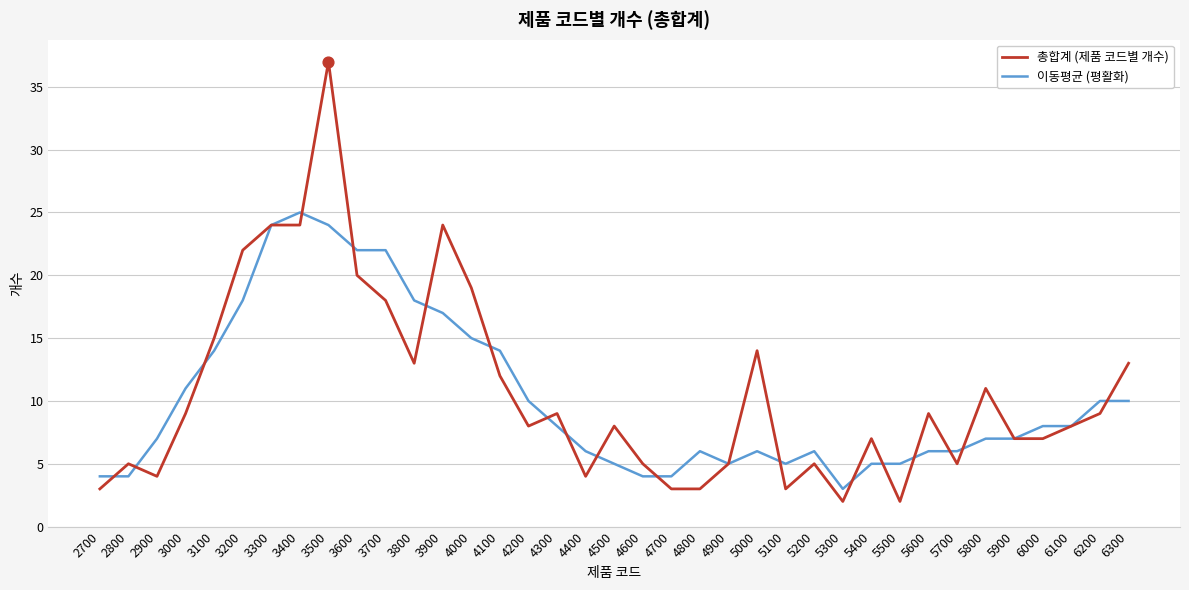

Which series has the largest range (max minus min)?

총합계 (제품 코드별 개수)